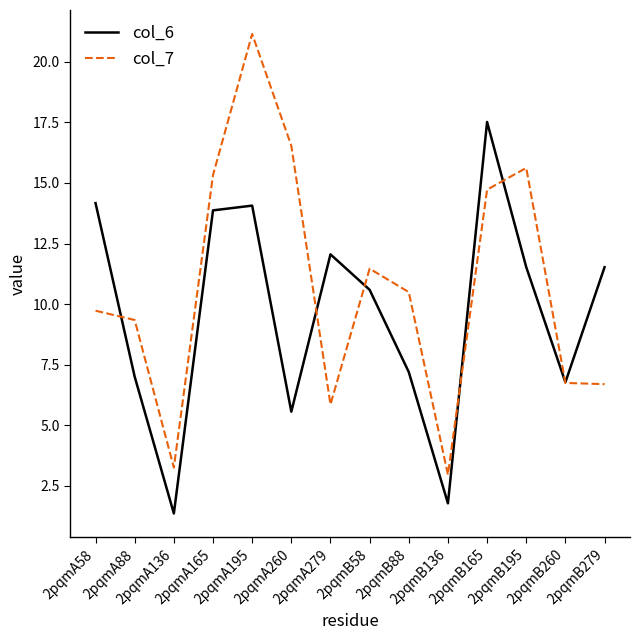

Which series has the widest spread of values?

col_7